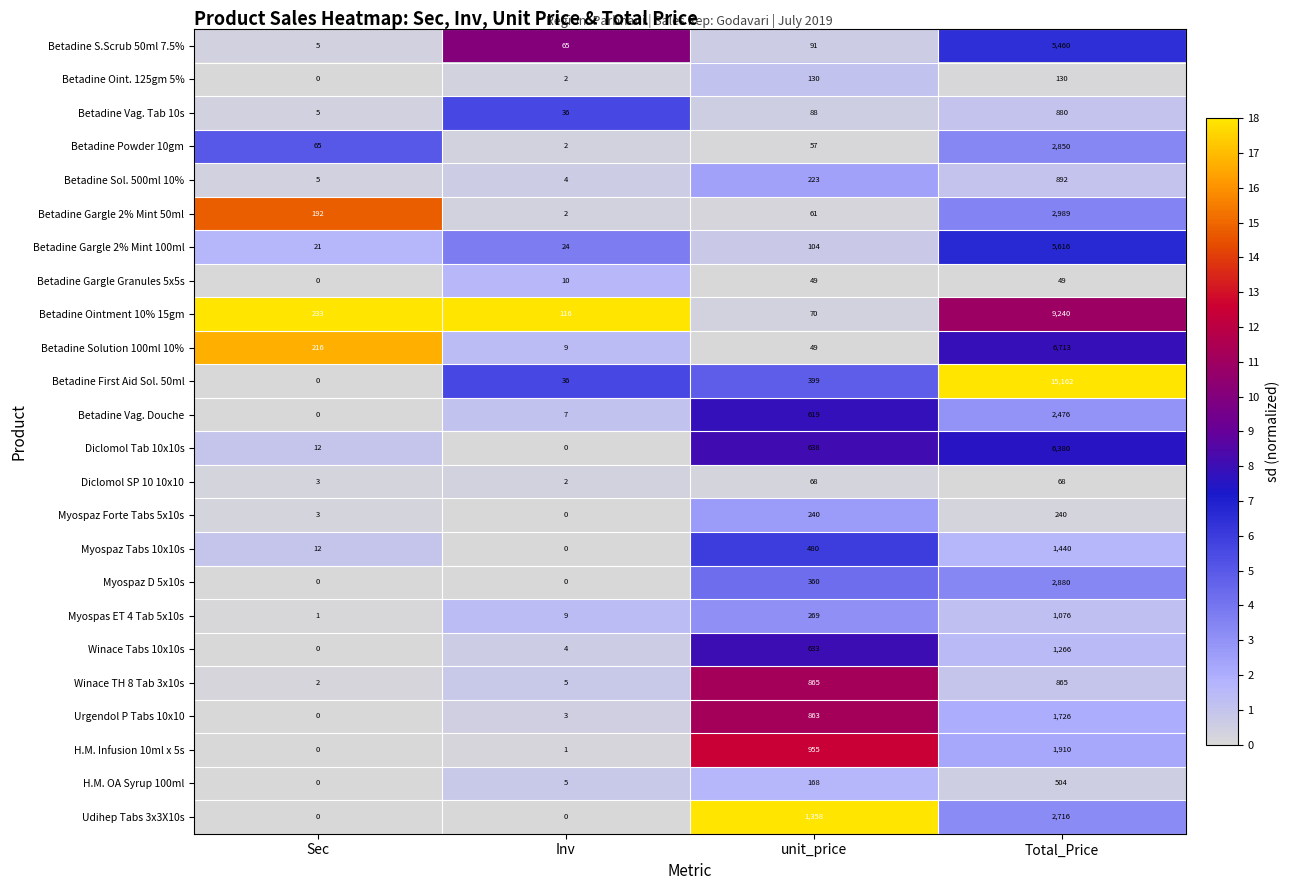

Which series has the largest total across all categories?

Betadine First Aid Sol. 50ml